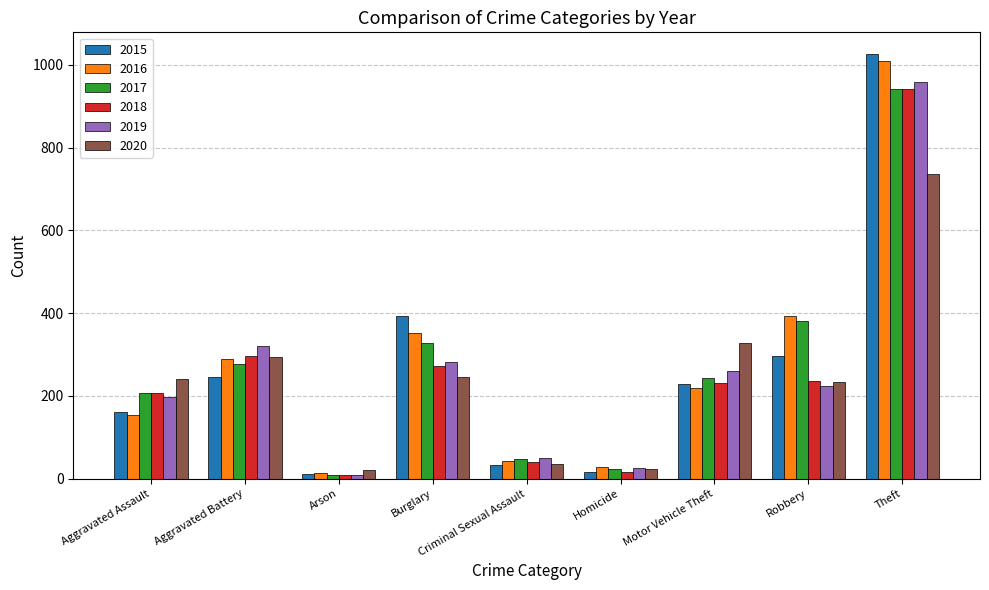

What is the maximum value for 2020?

736